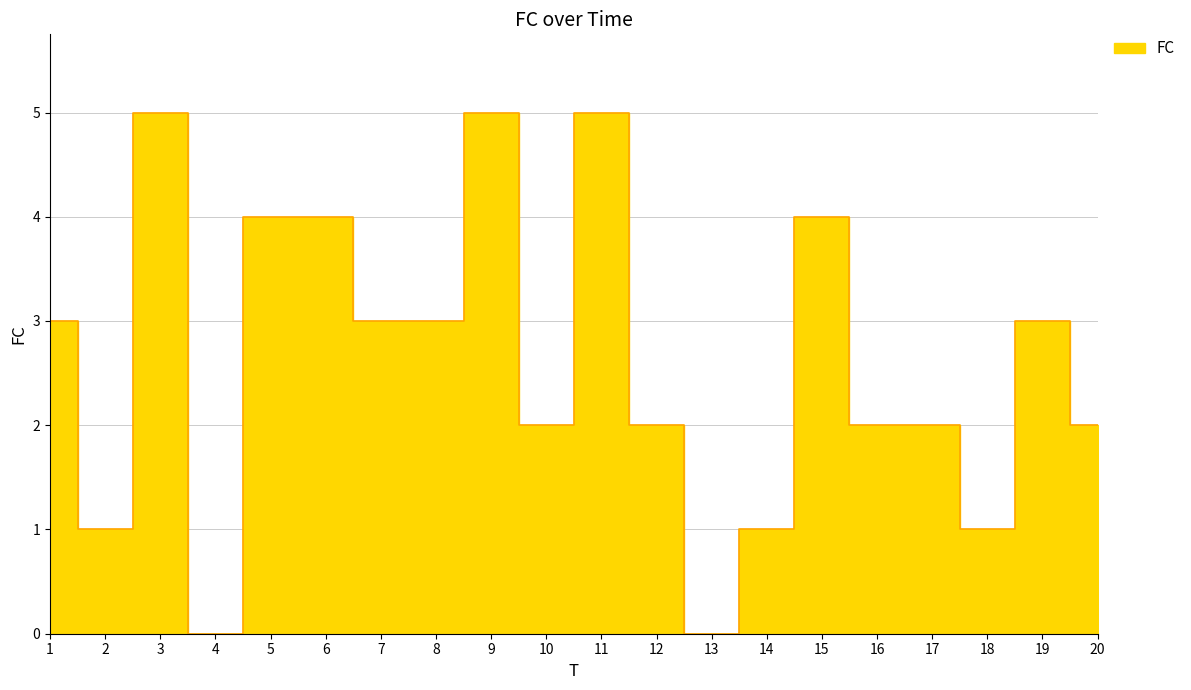

How many points are higher than both their immediate neighbors (excluding endpoints)?

5